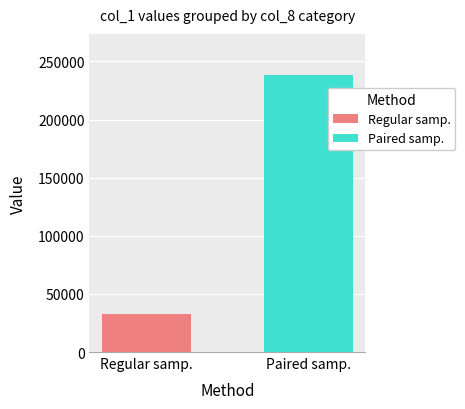

What is the maximum value for Regular samp.?

33000